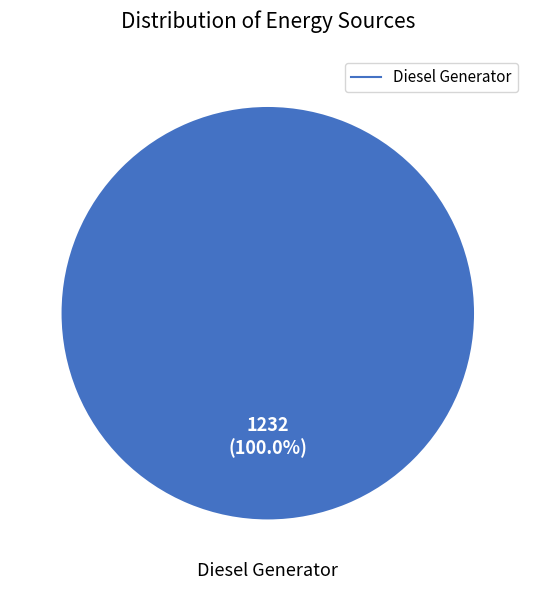

Which slice represents more than half of the pie?

Diesel Generator